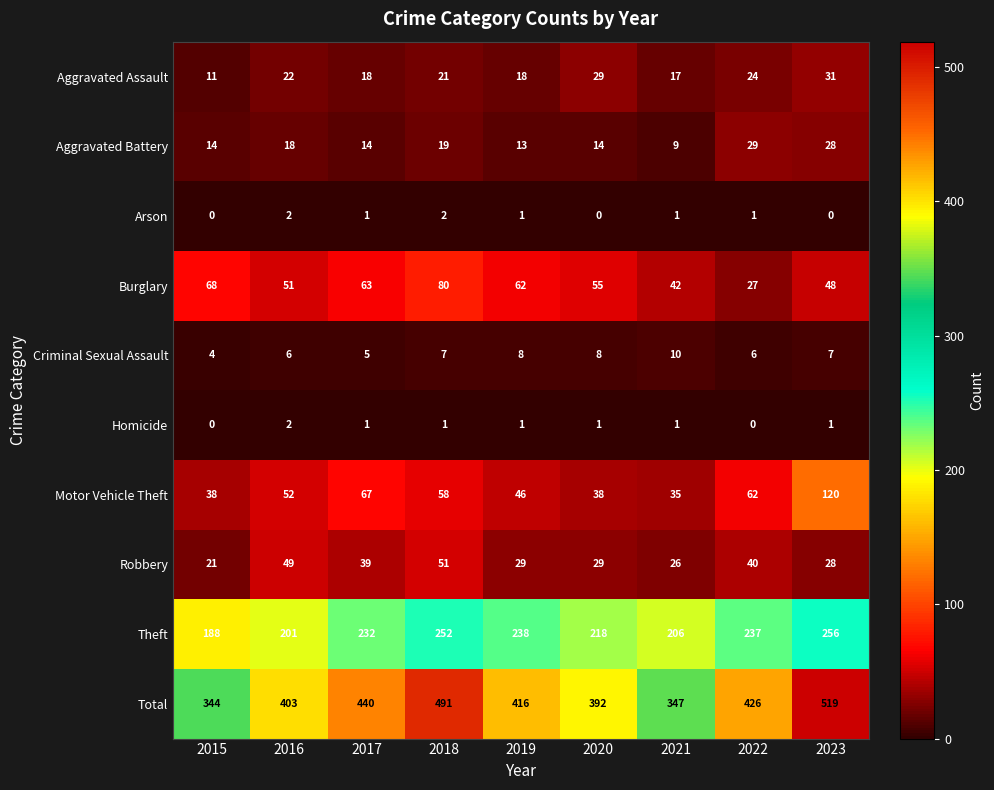

What is the total value across all series at 2018?

982